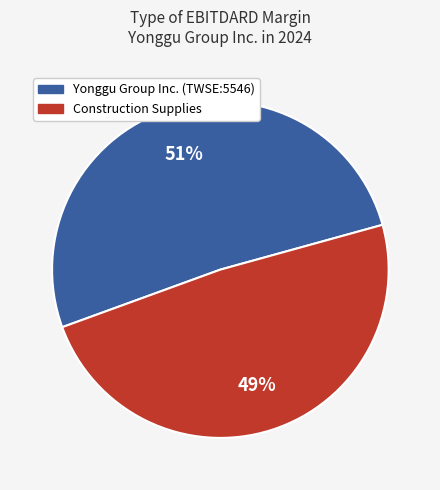

The Yonggu Group Inc. (TWSE:5546) slice represents 40% of the pie. True or false?

False